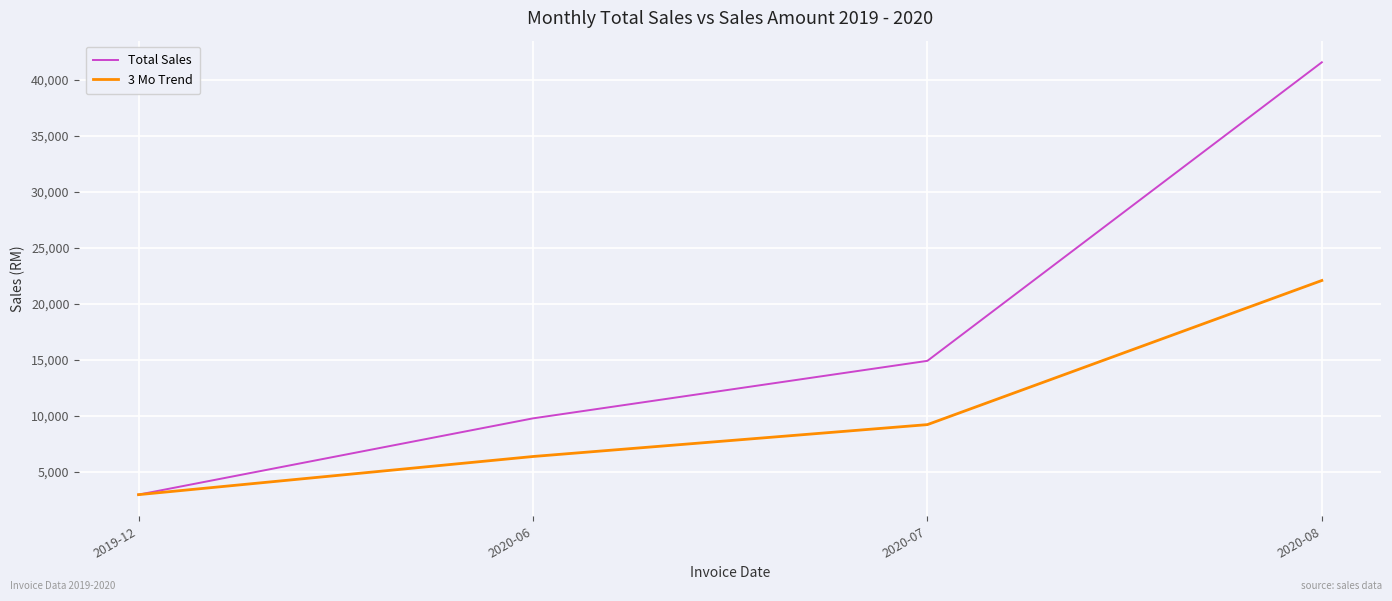

Rank the series by their maximum value, from lowest to highest.

3 Mo Trend, Total Sales